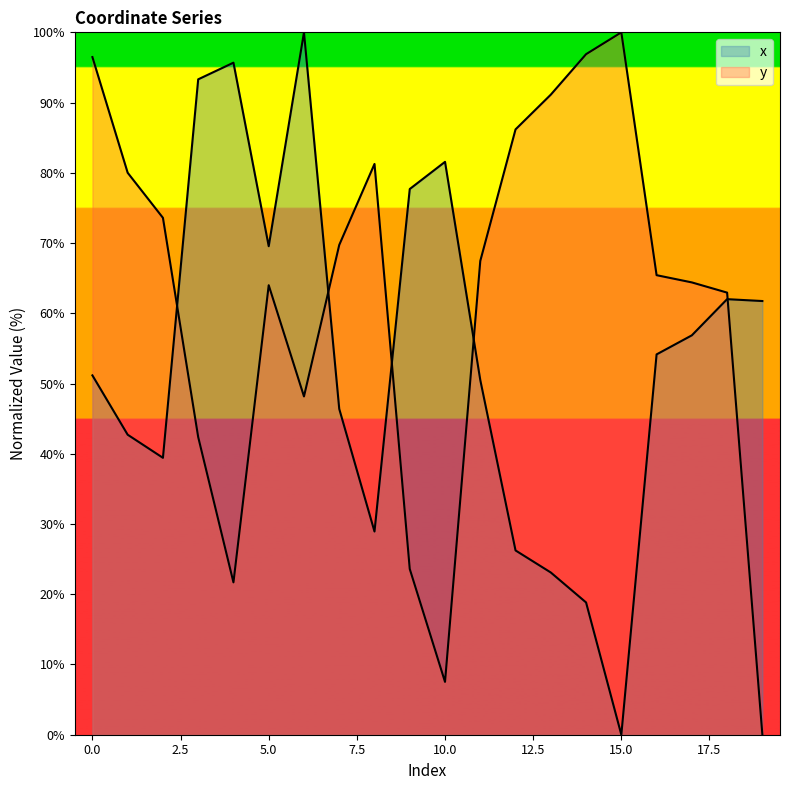

Between 4 and 18, which is larger?

4